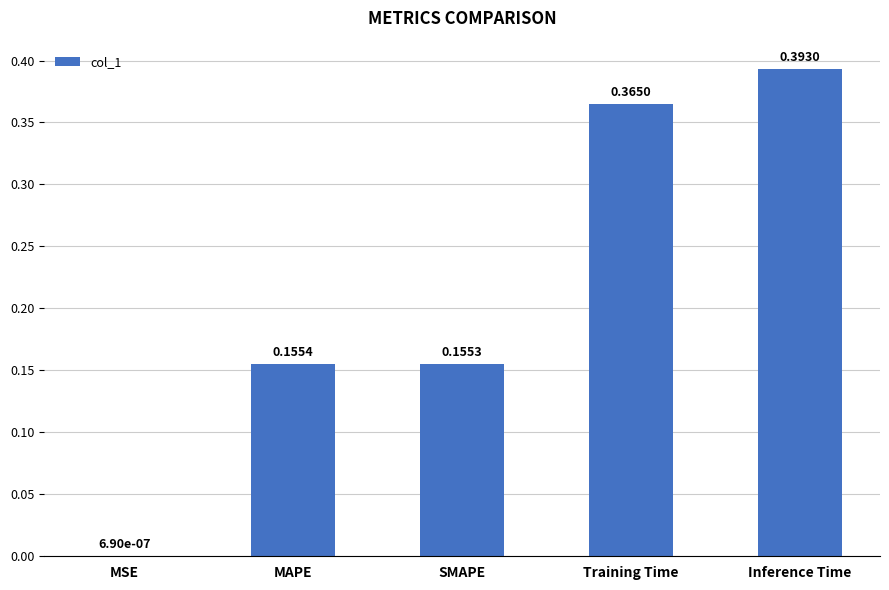

Which category has the highest value across all series?

Inference Time